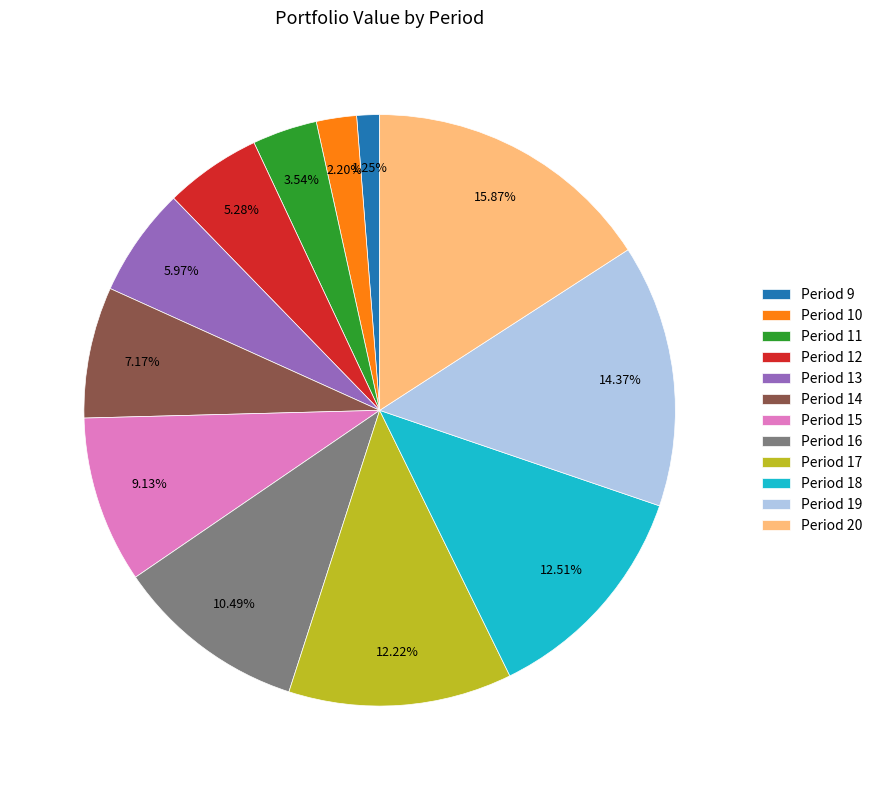

To the nearest percent, what is the difference between the largest and smallest slice percentages?

15%